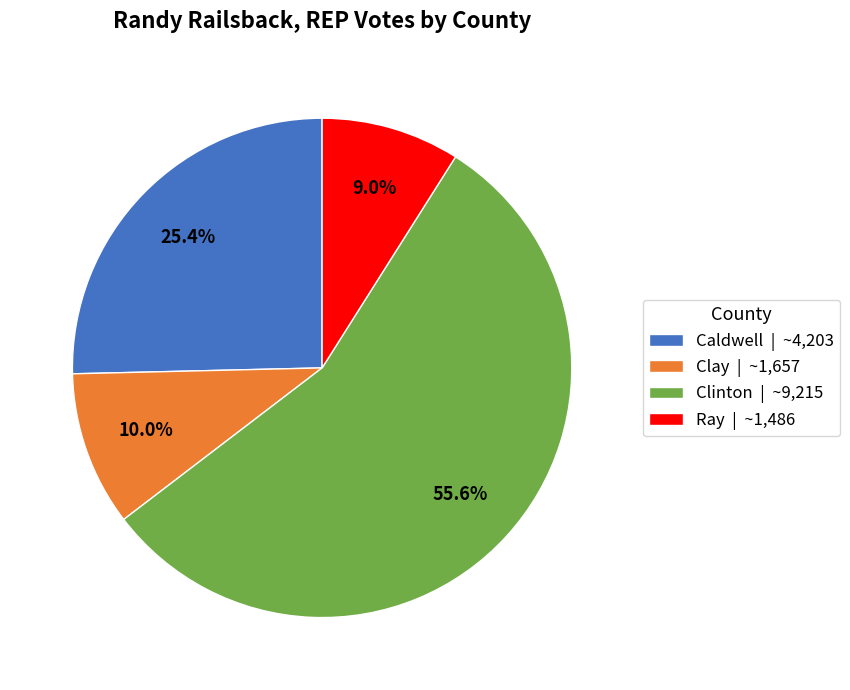

What percentage is NOT represented by Caldwell?

74.6%